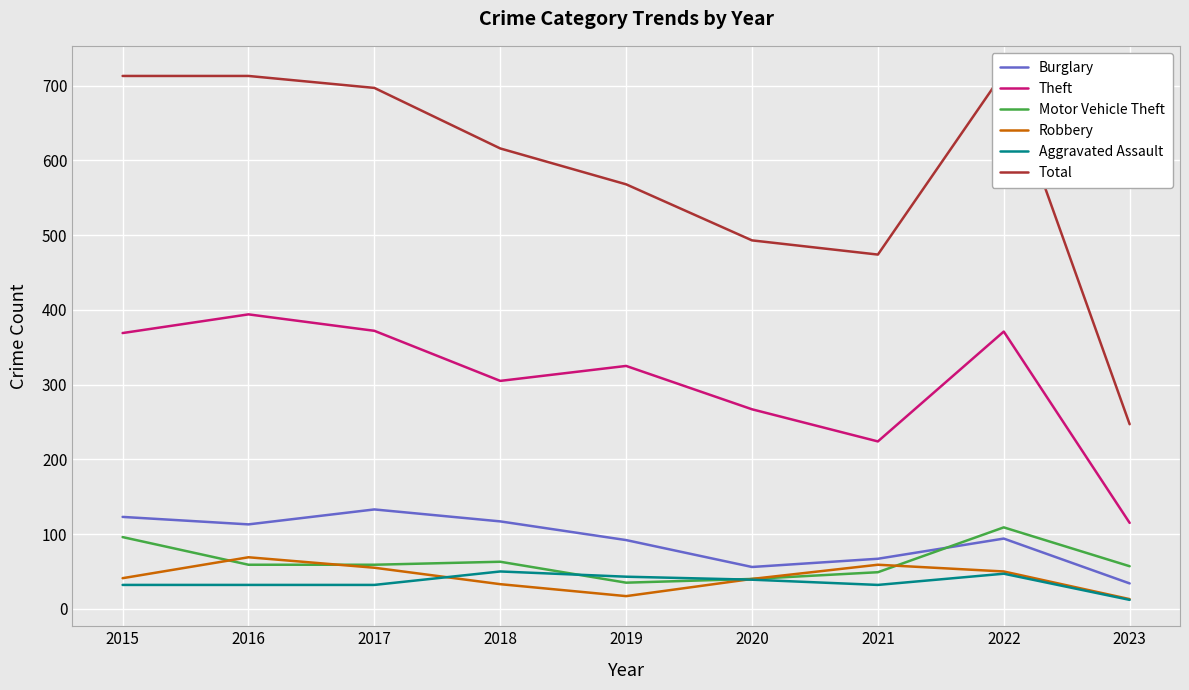

Count the number of data series in this chart.

6